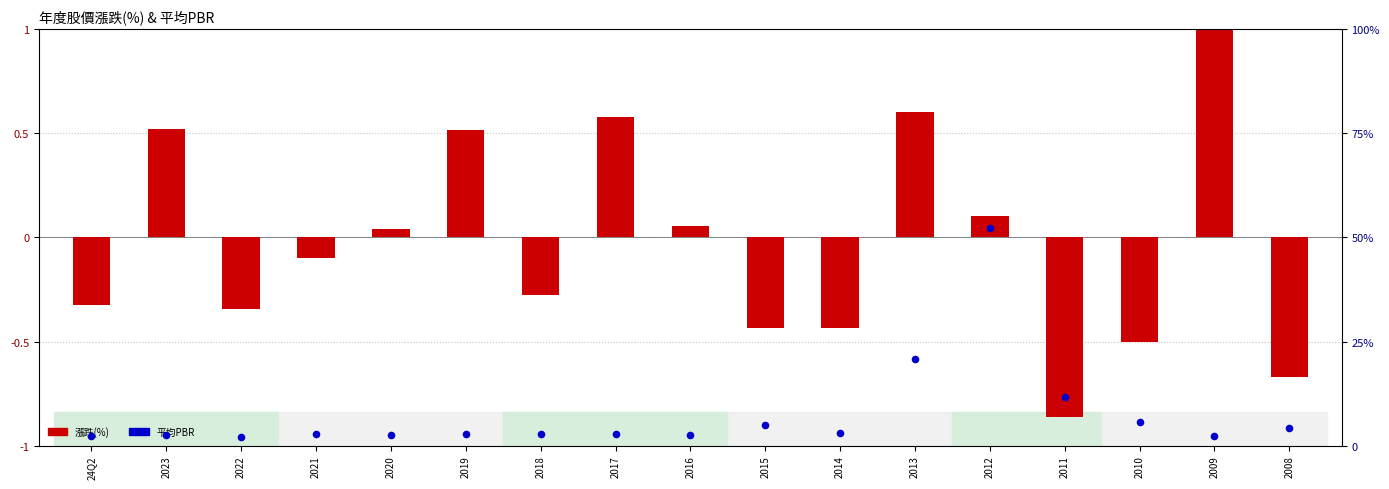

Which series contains the lowest Y value?

漲跌(%)